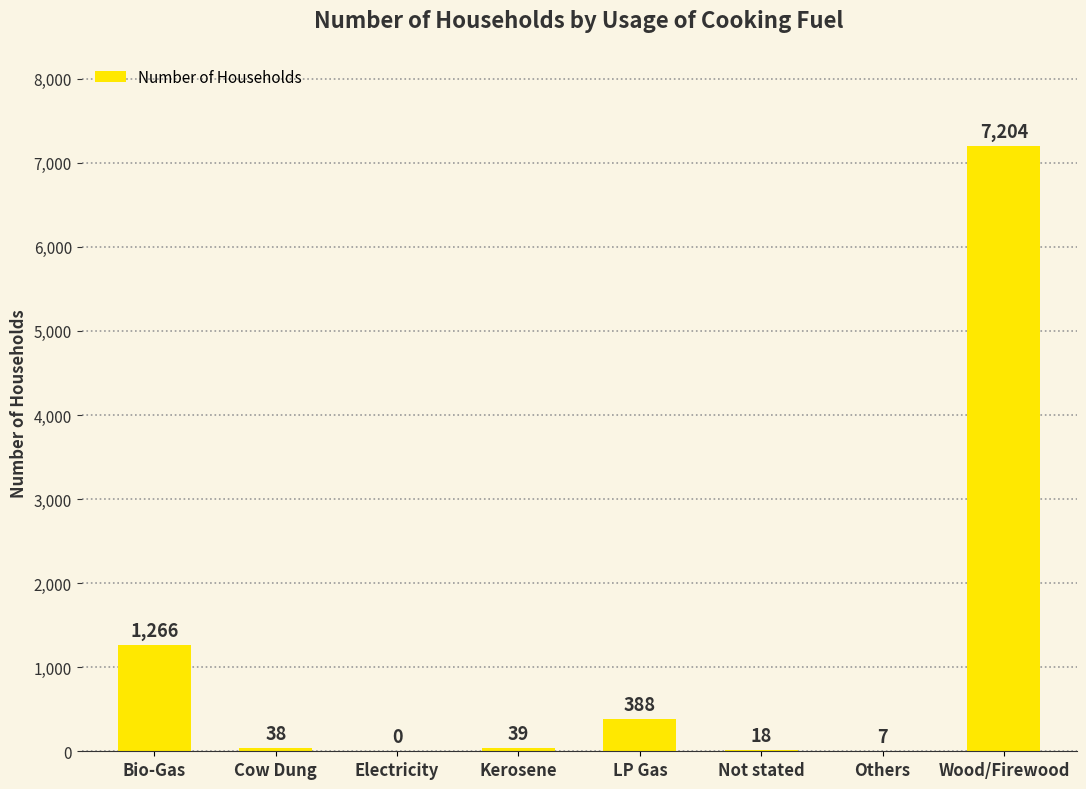

What is the average value?

1120